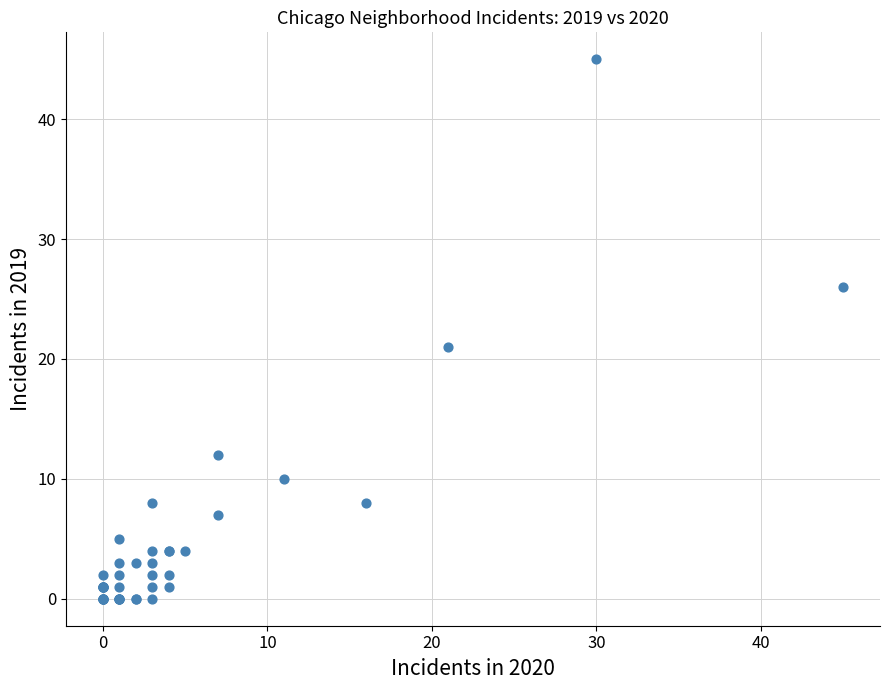

What Y value in the scatter plot is closest to 22?

21